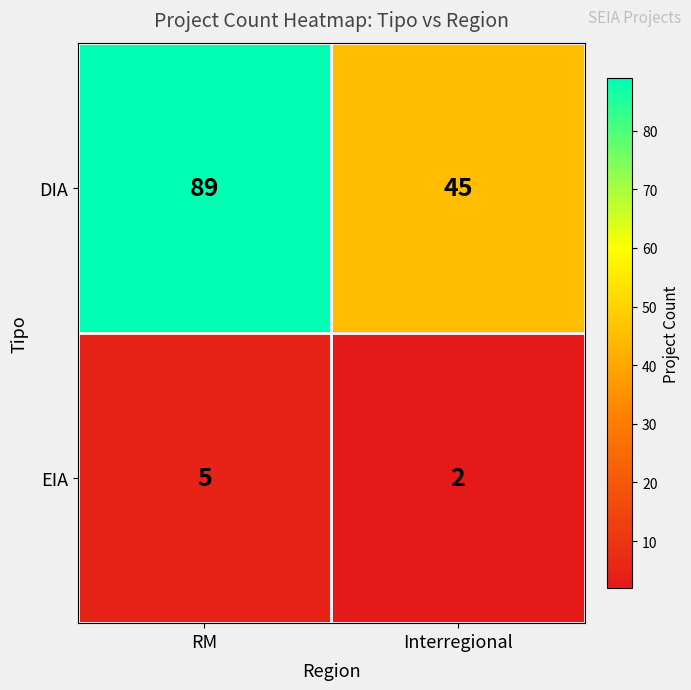

Where is EIA nearest to the value 3?

Interregional